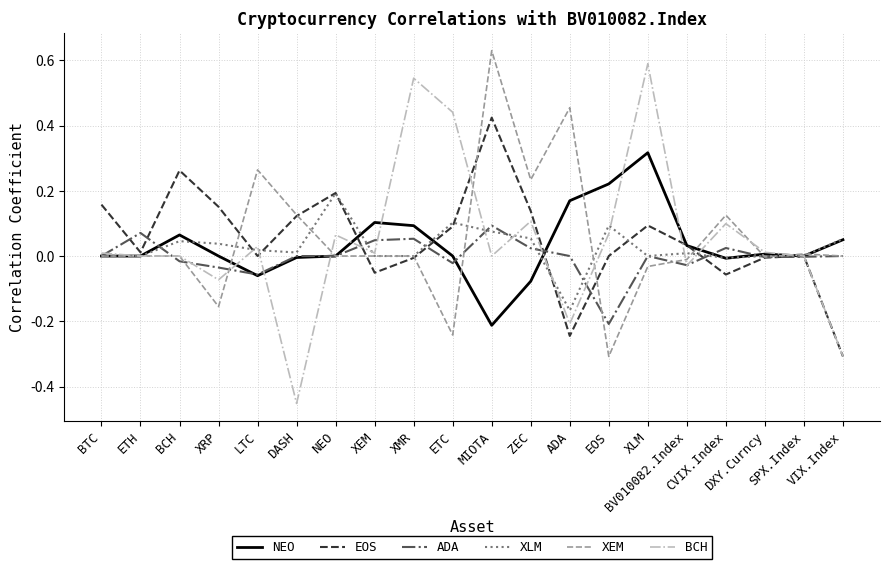

After their last crossing, which series has the higher values: ADA or BCH?

ADA